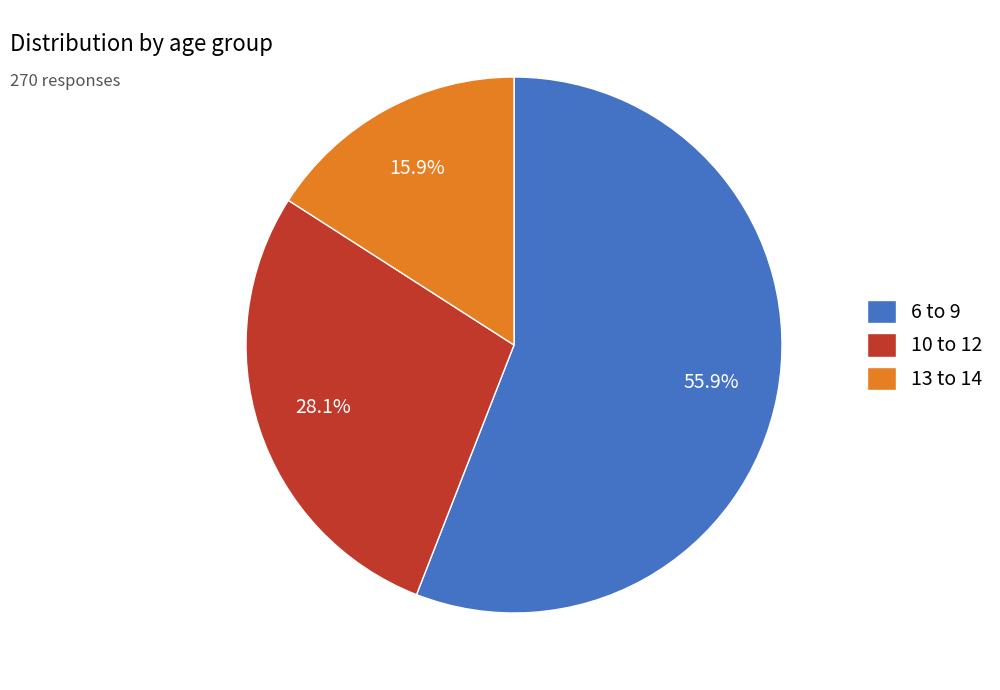

Is 6 to 9 the majority of the pie?

Yes